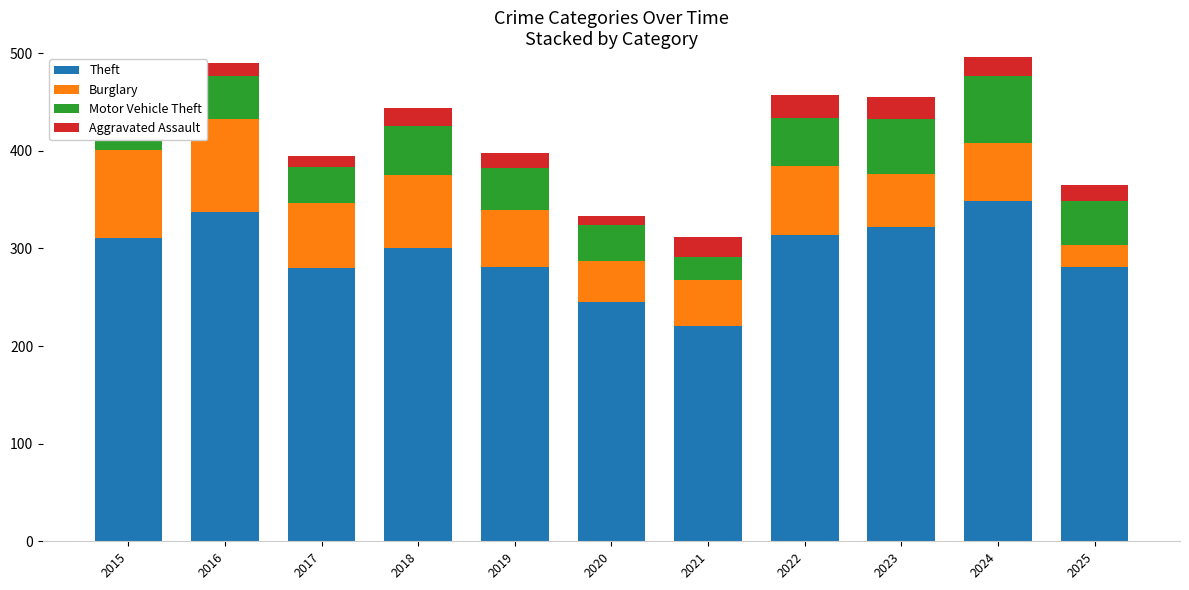

What is the total value across all series at 2016?

490